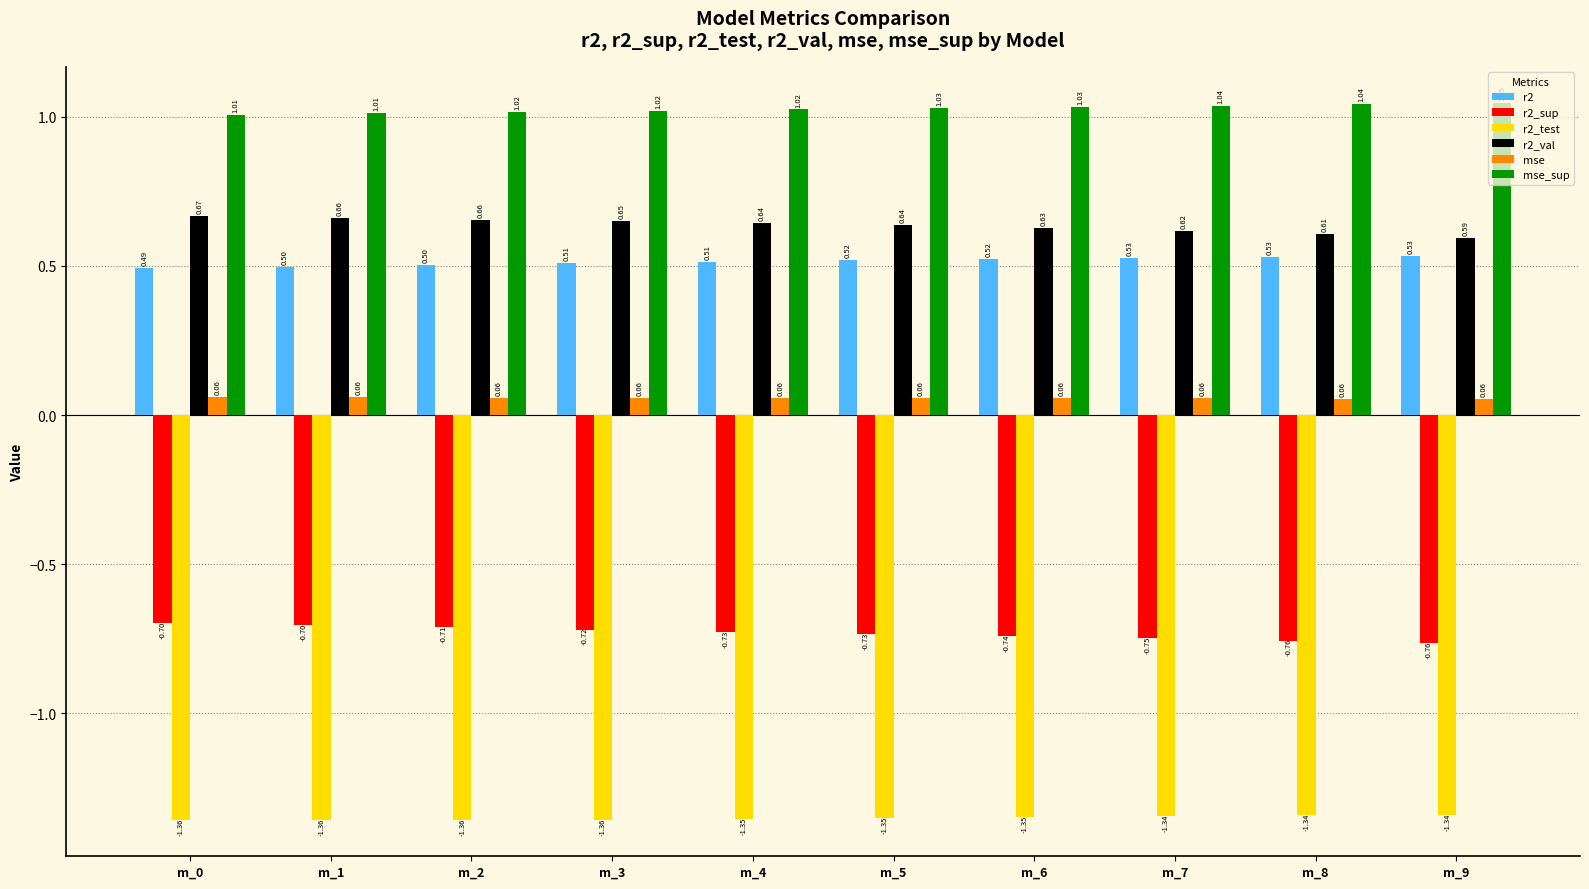

How many groups of bars are there?

10